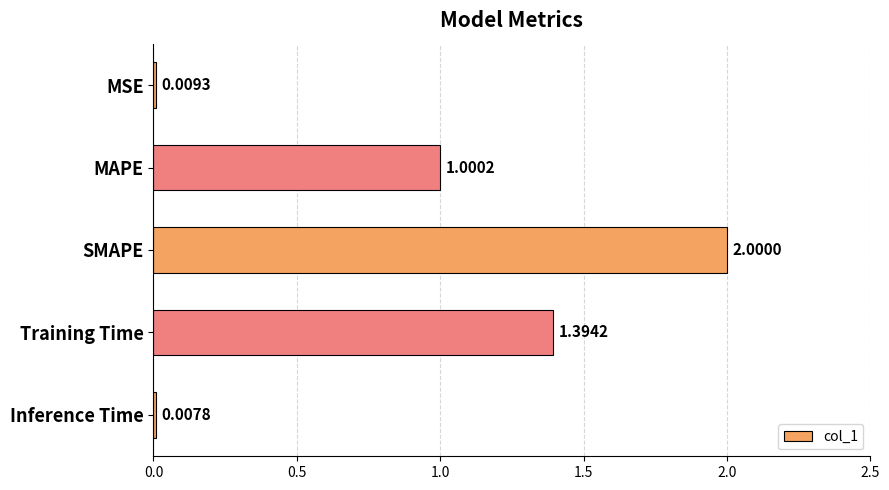

At which category does the chart reach its peak across all series?

SMAPE